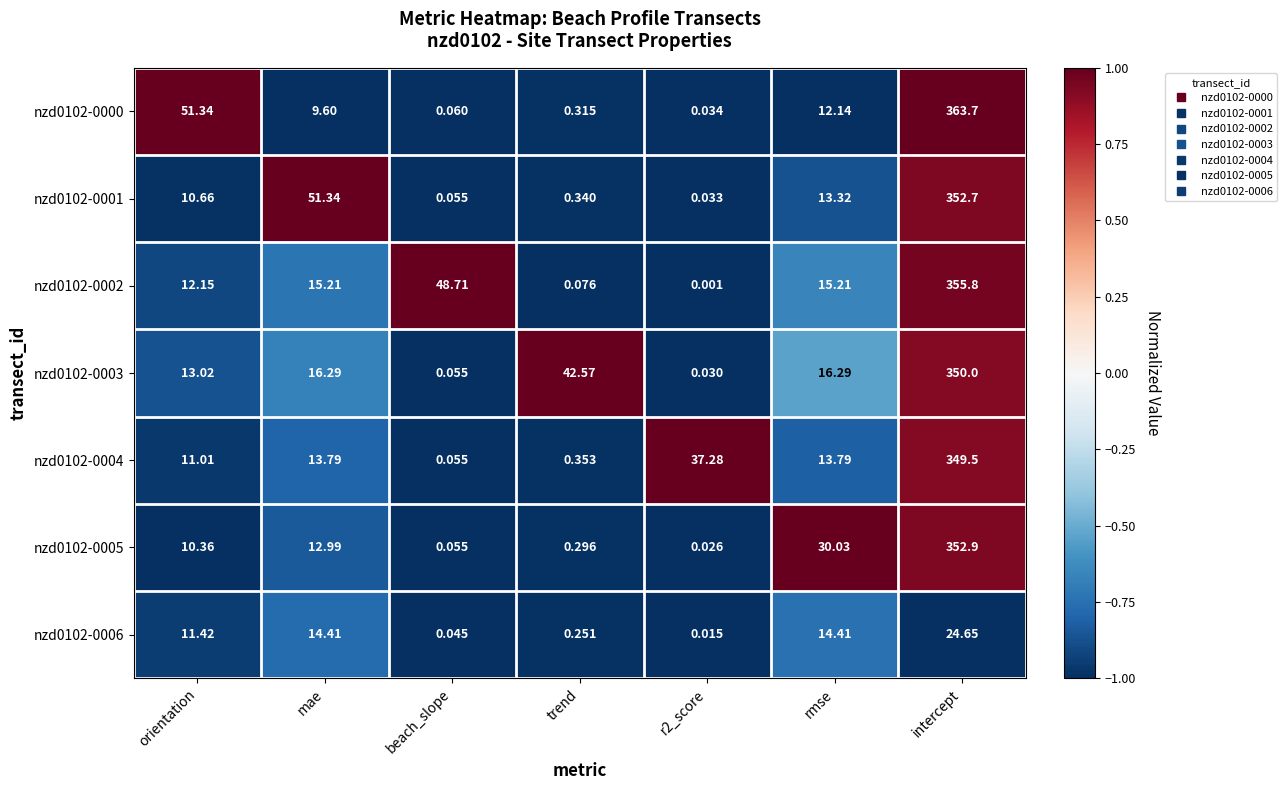

At which label does nzd0102-0004 first exceed 13?

mae